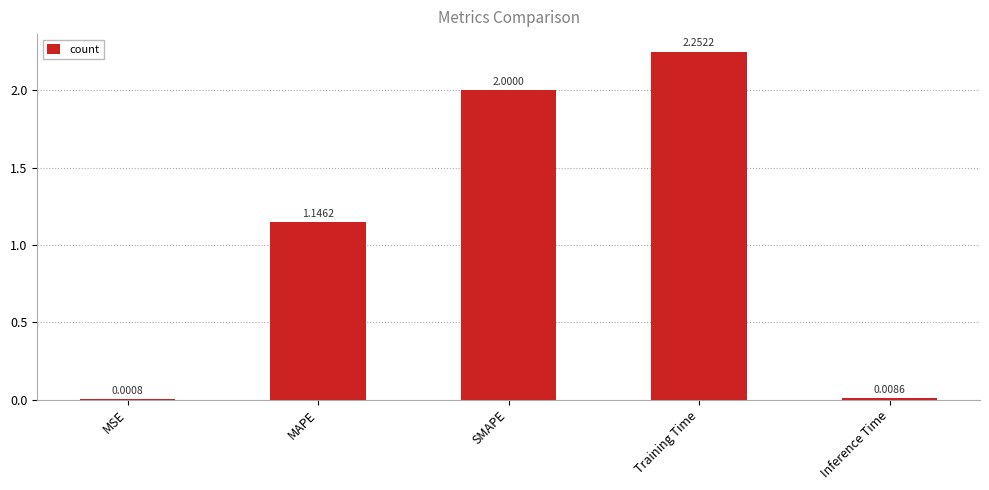

Which category has the highest value across all series?

Training Time